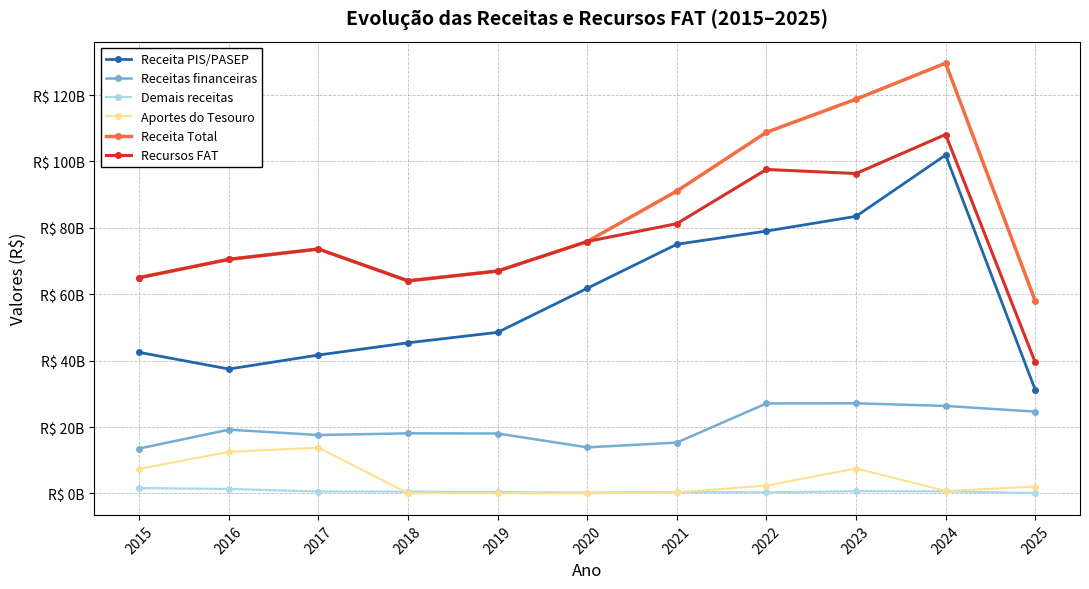

Reading left to right, extract all data points from this chart.

Receita PIS/PASEP: 42487945620.9	37460593783.7	41680763171.8	45362326151.9	48512724909.7	61780275142.6	75040272019.3	79018001998.1	83458886167.9	101923163946.5	31209187530.0
Receitas financeiras: 13514459123.1	19199812700.7	17579829342.8	18090683297.5	18039782421.9	13867662856.9	15309766695.1	27100123081.0	27136201341.3	26345134572.2	24623331760.0
Demais receitas: 1599302252.6	1333398048.8	560143539.4	526694638.5	392379362.0	220268388.0	417797366.7	293329748.3	663267291.3	603834237.1	100835495.0
Aportes do Tesouro: 7391824336.8	12511730055.9	13790170512.8	39896896.6	34912566.9	1658635.4	301198866.6	2352298527.9	7495294474.0	729664179.2	2063585750.0
Receita Total: 64993531333.3	70505534589.1	73610906566.8	64019600984.5	66979799260.4	75869865022.9	91069034947.8	108763753355.3	118753649274.5	129601796935.0	57996940535.0
Recursos FAT: 64993531333.3	70505534589.1	73610906566.8	64019600984.5	66979799260.4	75869865022.9	81256830106.8	97571688637.6	96351098985.8	108102216254.9	39489050820.0